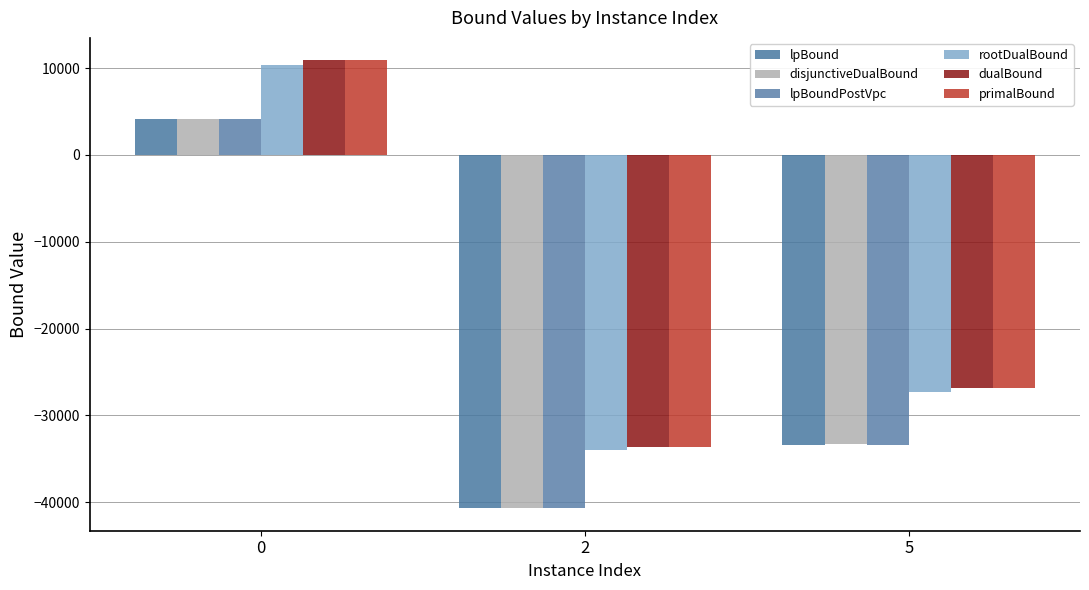

At which label is lpBound closest to -18298?

5